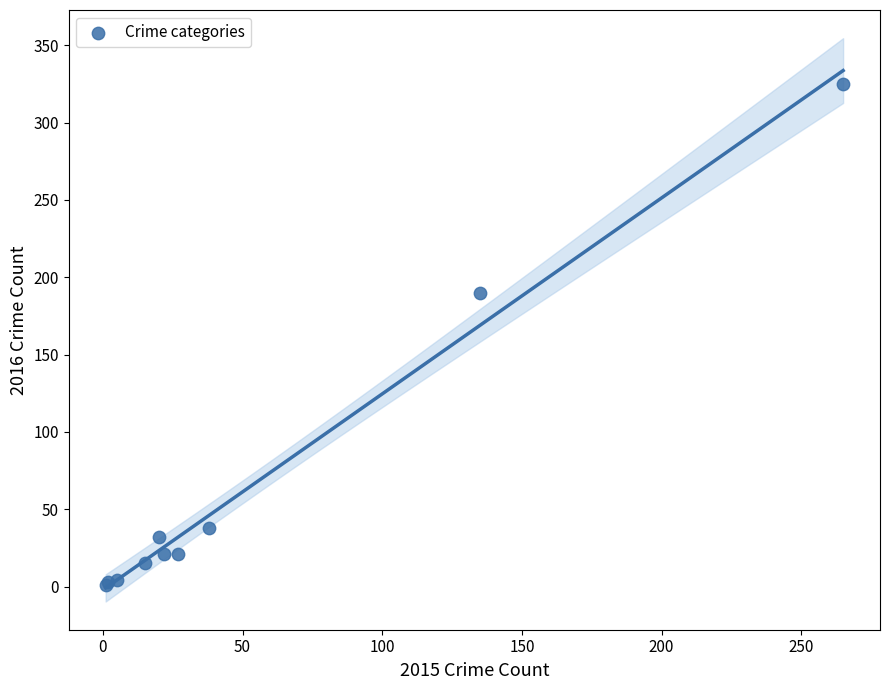

What Y value in the scatter plot is closest to 163?

190